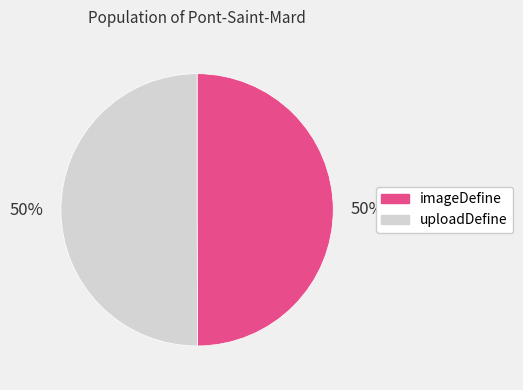

To the nearest percent, what percentage of the pie is uploadDefine?

50%